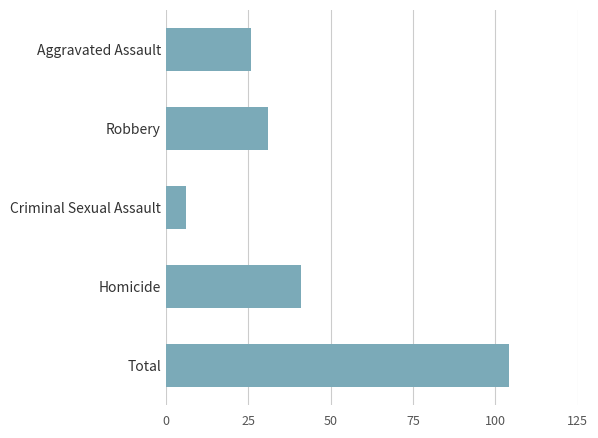

Where is the data nearest to the value 55?

Homicide